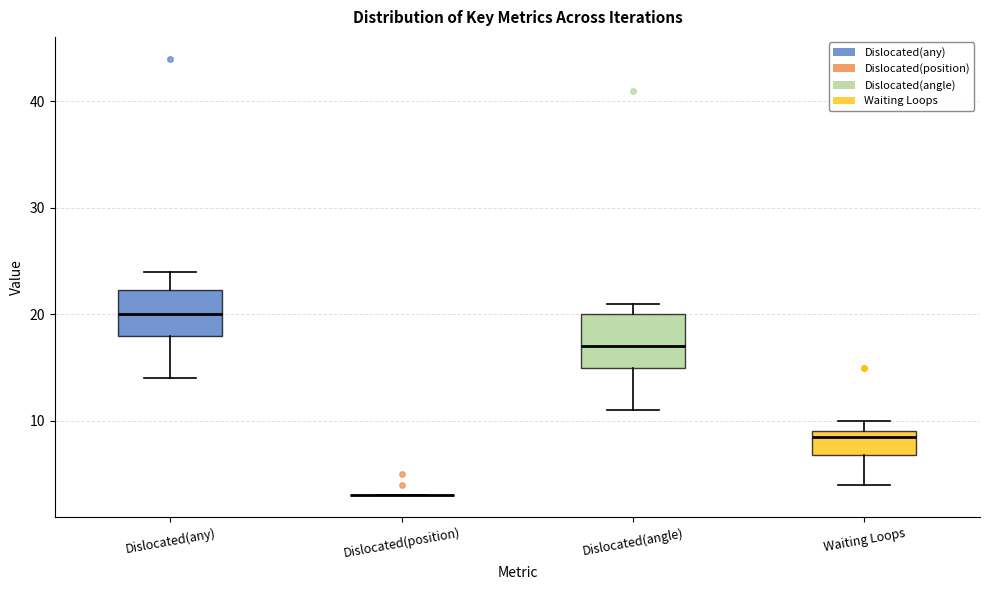

Reading left to right, read every box against the y-axis: the position of its median line, the range the box covers, and the ends of its whiskers. The values are not printed on the chart, so give them approximately, as read against the axis.

Dislocated(any): median 20, box 18 to 22, whiskers 14 to 24
Dislocated(position): box collapsed to a line at 3, whiskers 3 to 3
Dislocated(angle): median 17, box 15 to 20, whiskers 11 to 21
Waiting Loops: median 9 (just below the box's upper edge), box 7 to 9, whiskers 4 to 10